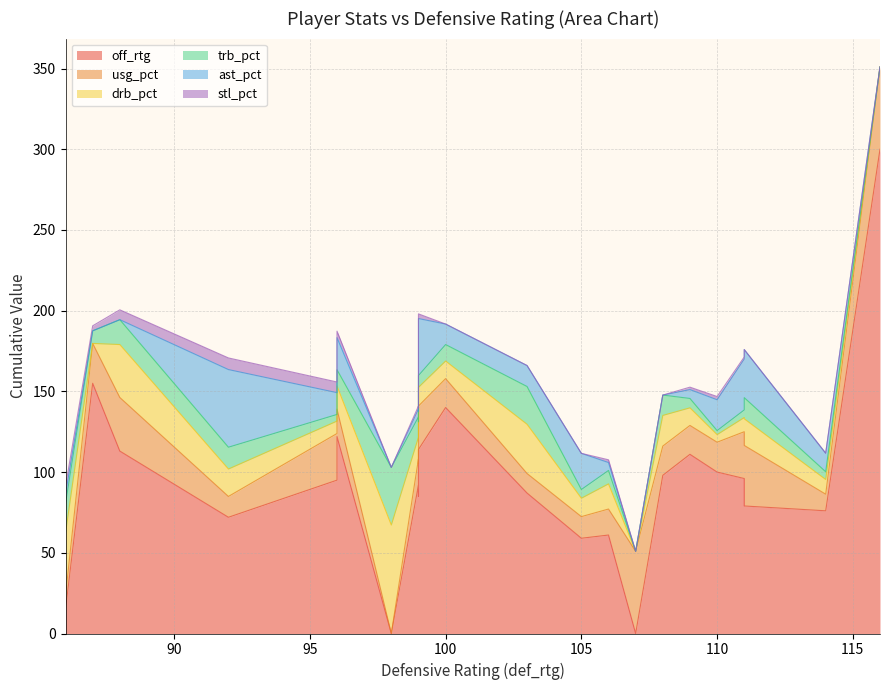

What is the spread (max minus min) of values at 99?

111.1